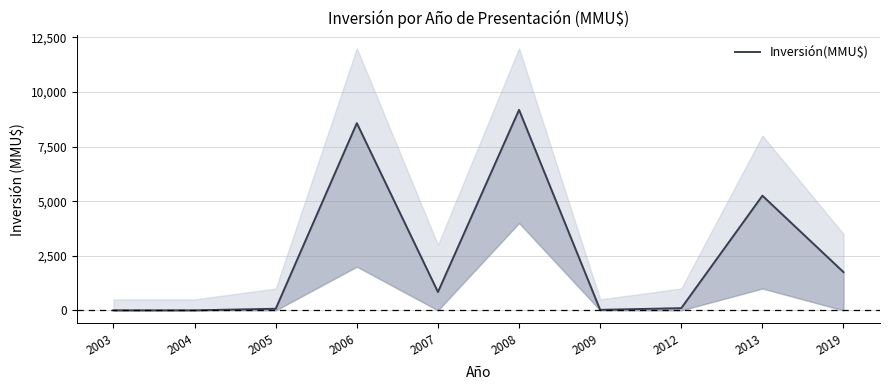

What is the average value?

2578